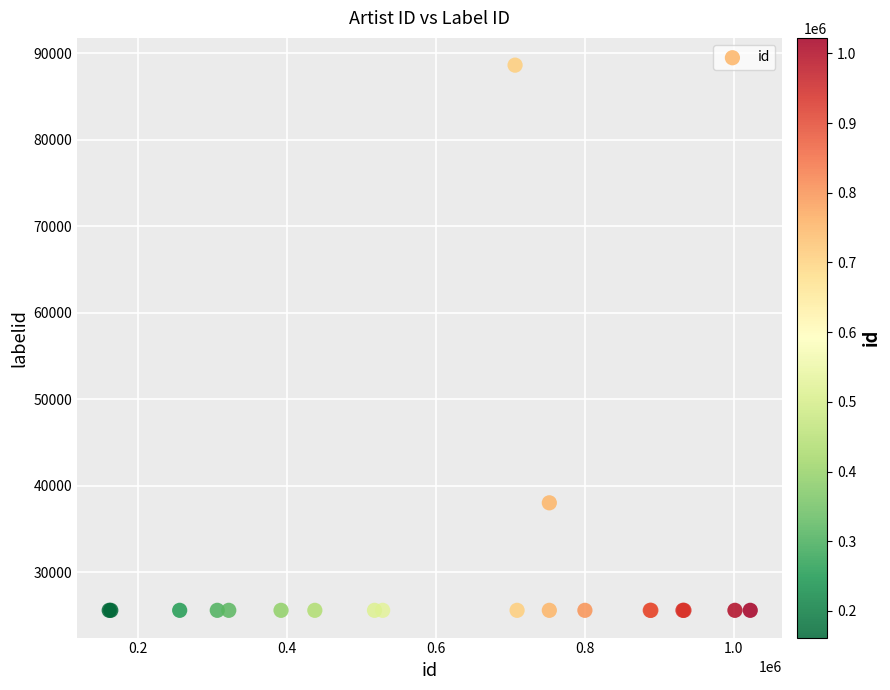

What Y value in the scatter plot is closest to 57122?

38048